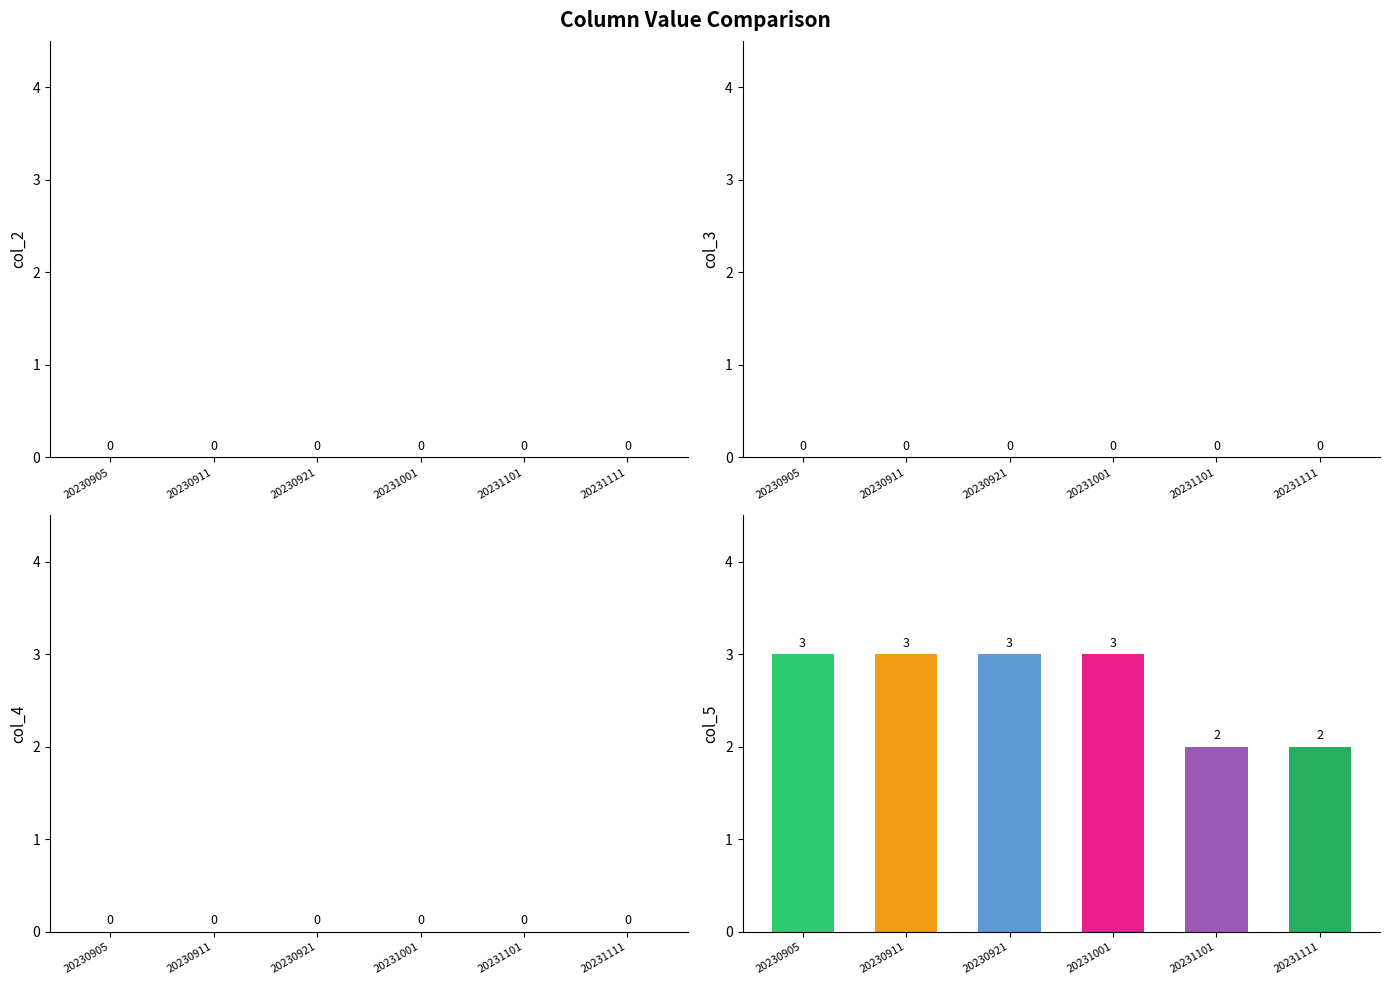

What is the maximum value shown in the chart?

3